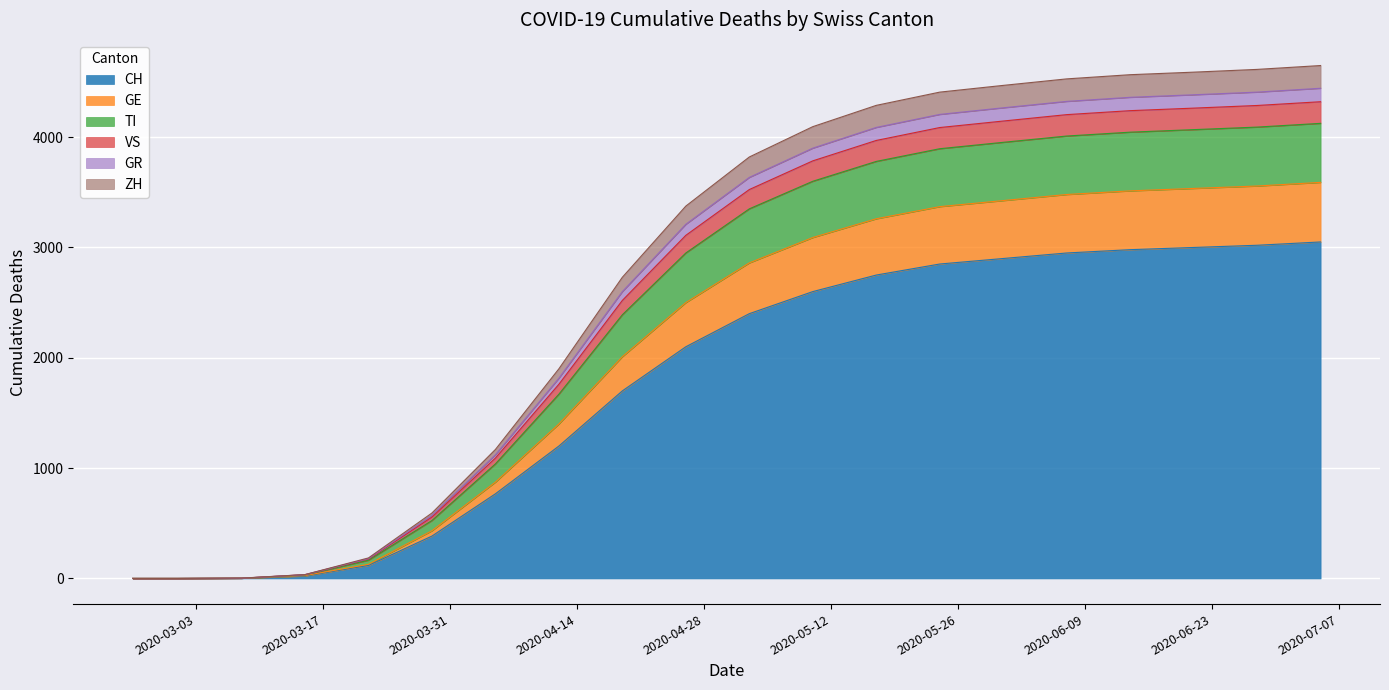

How many values in the VS series are below 3525?

10